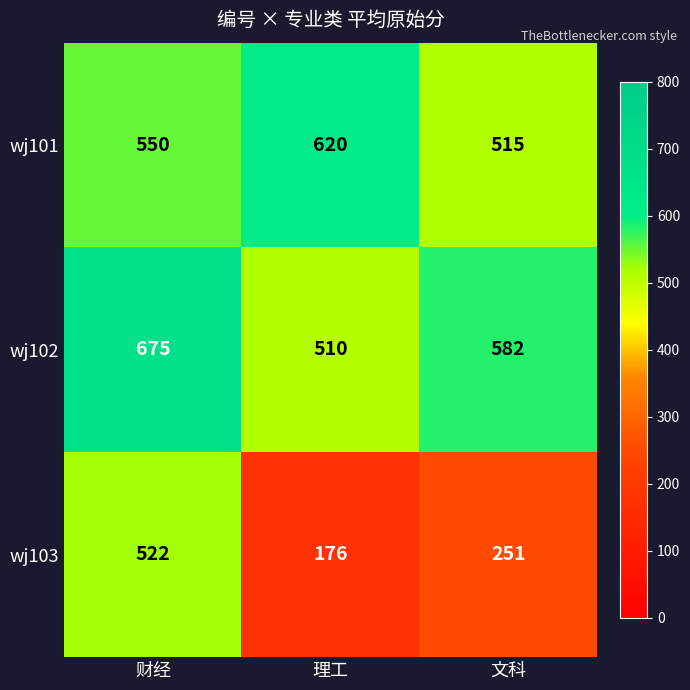

What is the sum of all wj101 values?

1685